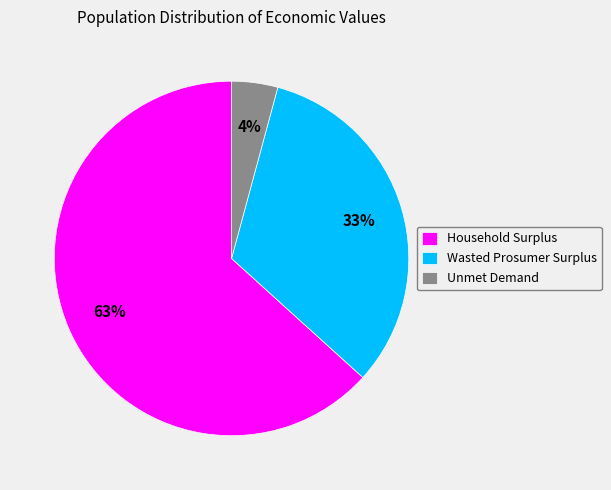

What percentage is the Wasted Prosumer Surplus slice, to the nearest percent?

33%